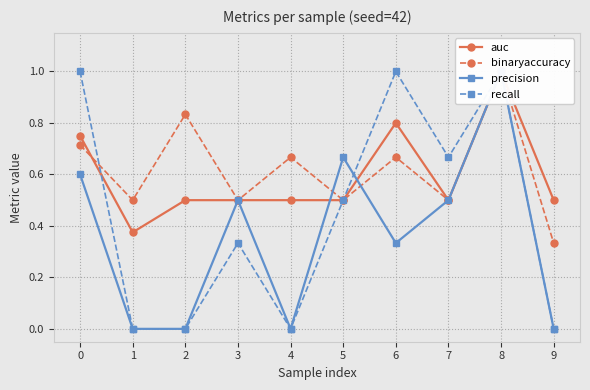

What value does the binaryaccuracy series have at 8?

1.0